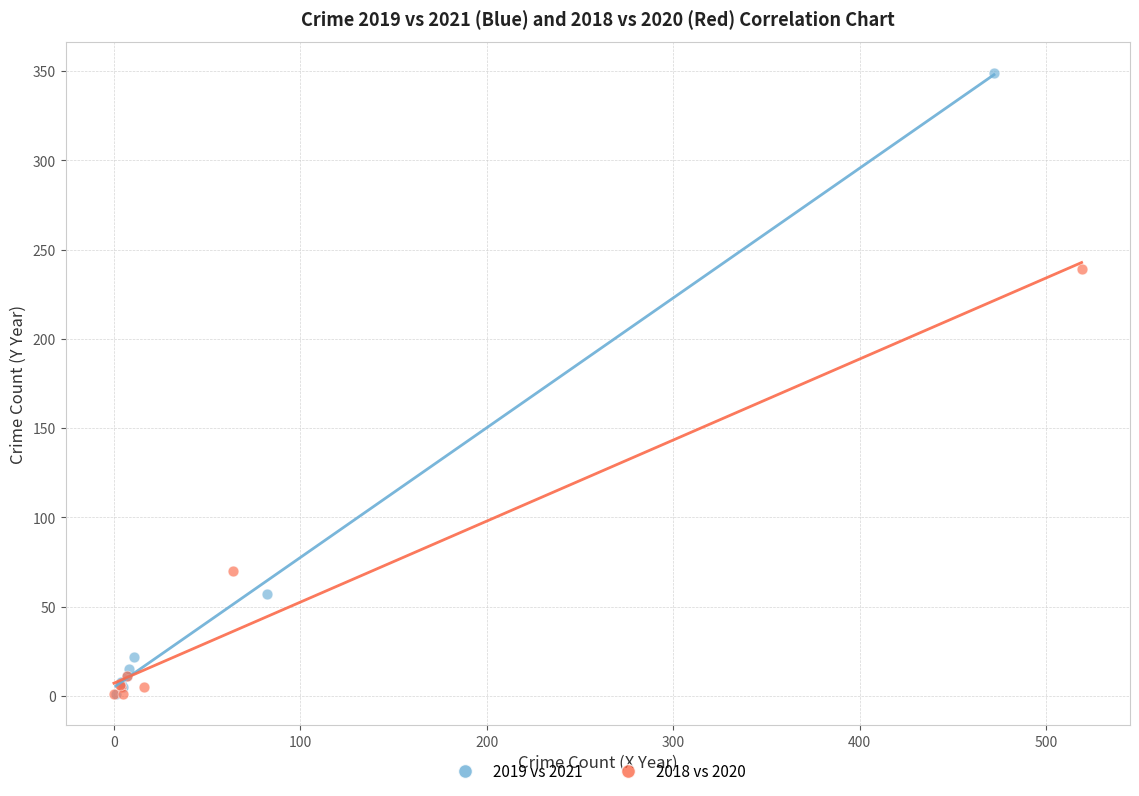

What are all the series names shown in the legend?

2019 vs 2021, 2018 vs 2020